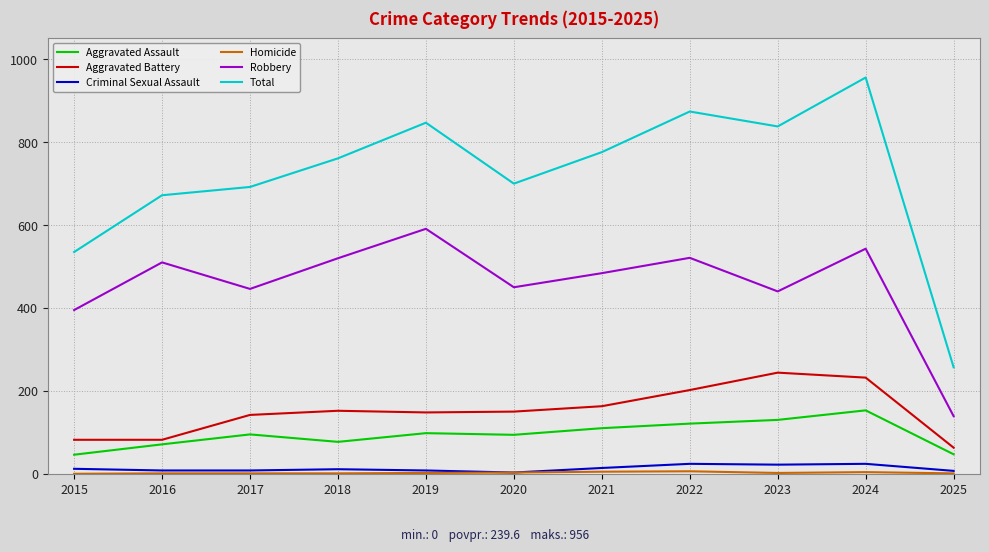

Is the value of Robbery at 2025 greater than the value of Aggravated Battery at 2023?

No